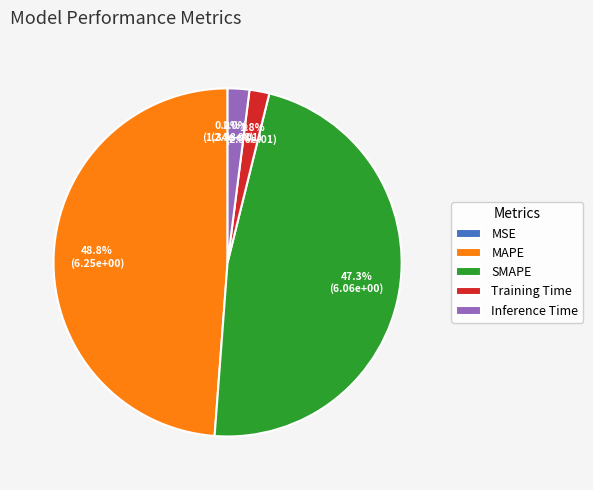

To the nearest percent, what is the average slice percentage?

20%